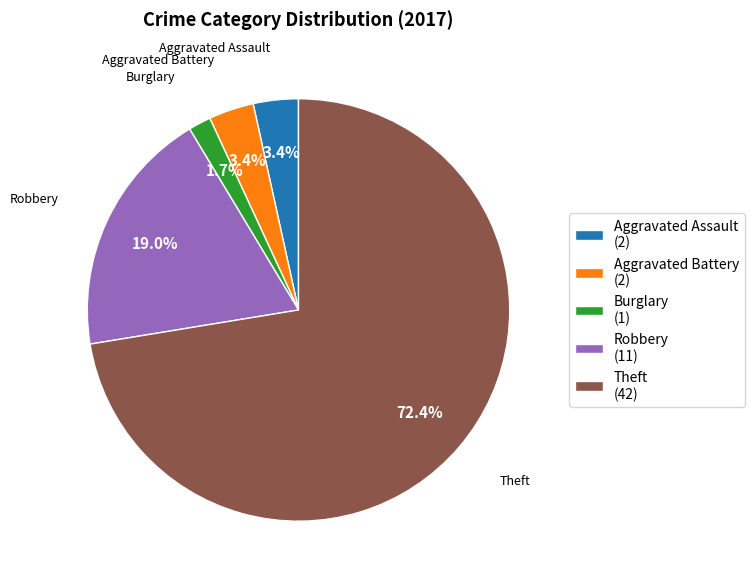

Is there any slice that represents more than half of the pie?

Yes